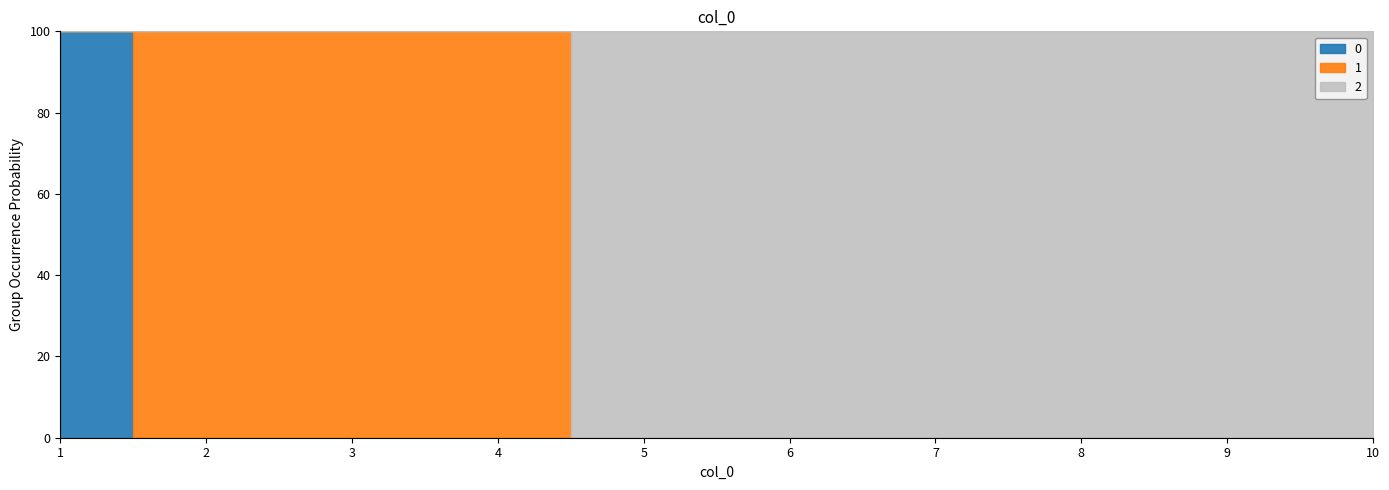

Rank the categories by 2 value from highest to lowest.

5, 6, 7, 8, 9, 10, 1, 2, 3, 4